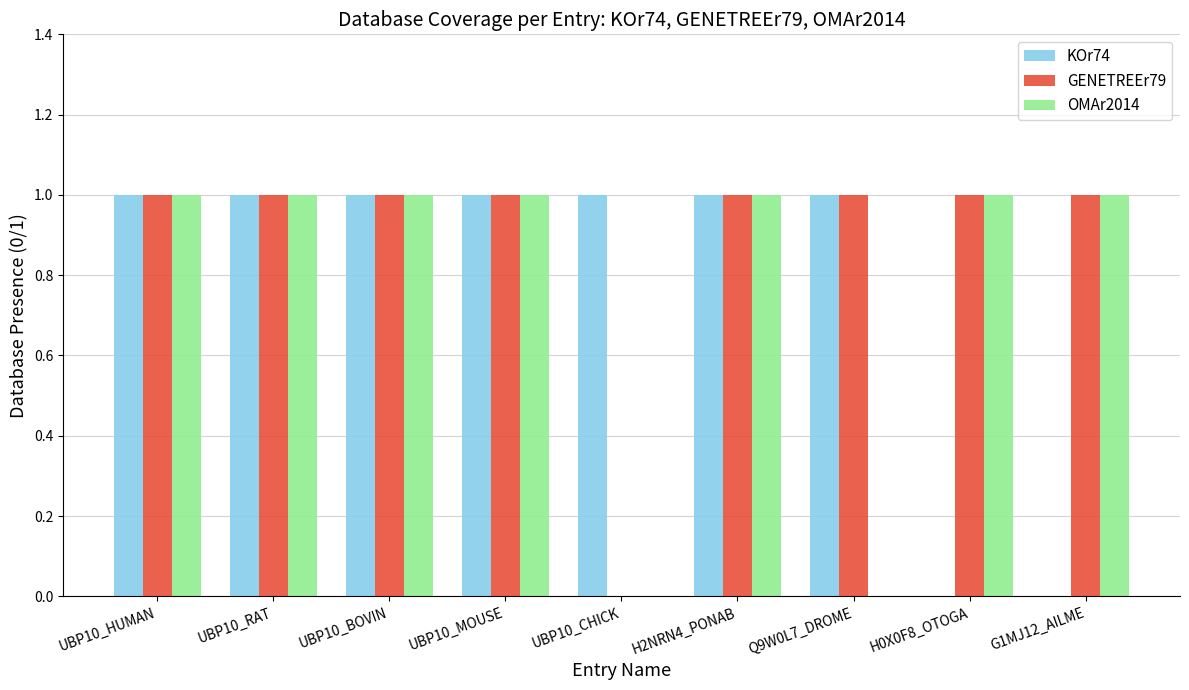

Is it true that KOr74 equals 1 at UBP10_BOVIN?

True